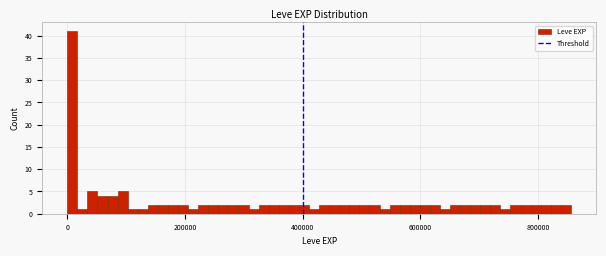

Around what value on the x-axis is the tallest bar? Give the approximate position of its centre, as read against the axis.

0